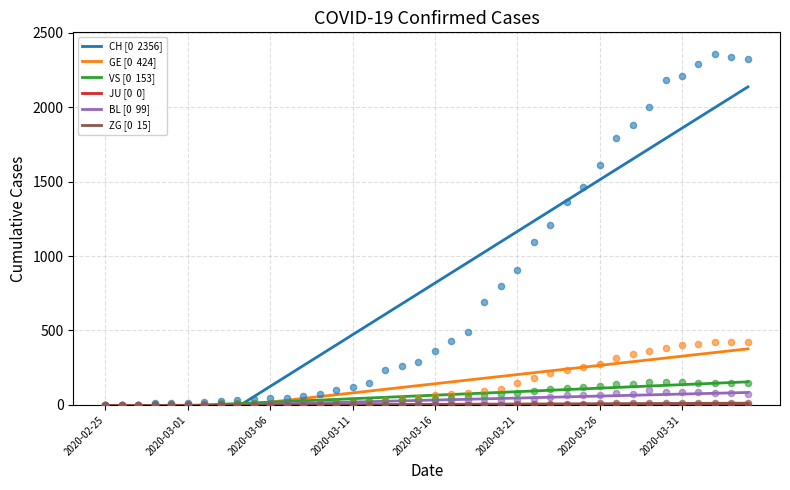

Is the value of VS [0  153] at 19 greater than the value of CH [0  2356] at 9?

Yes